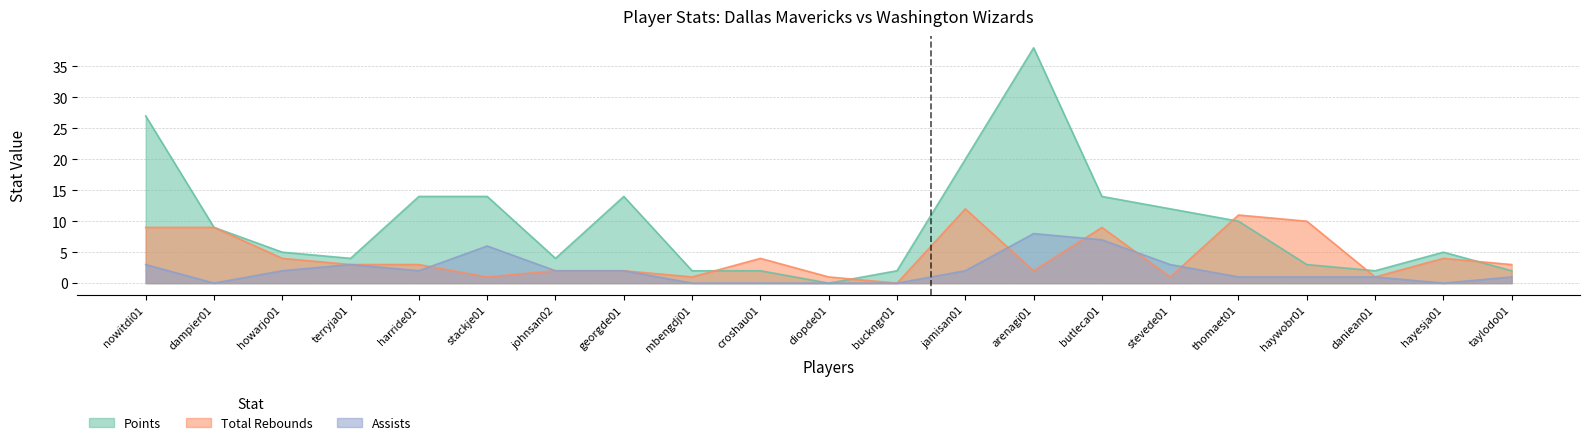

At which label does TRB reach its peak?

jamisan01